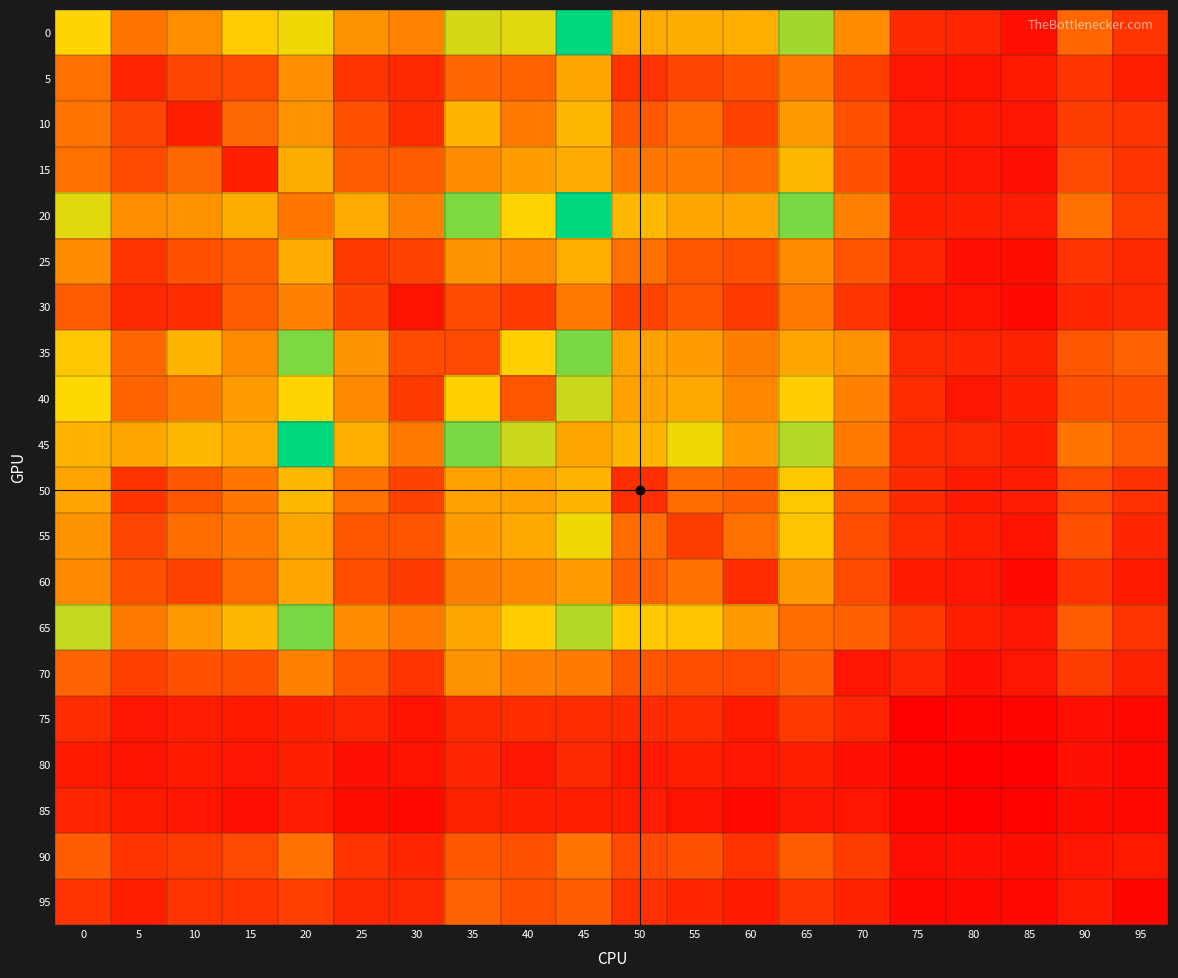

Rank the series by their maximum value, from lowest to highest.

85, 80, 75, 95, 90, 30, 70, 5, 60, 25, 10, 15, 50, 55, 40, 35, 65, 0, 20, 45